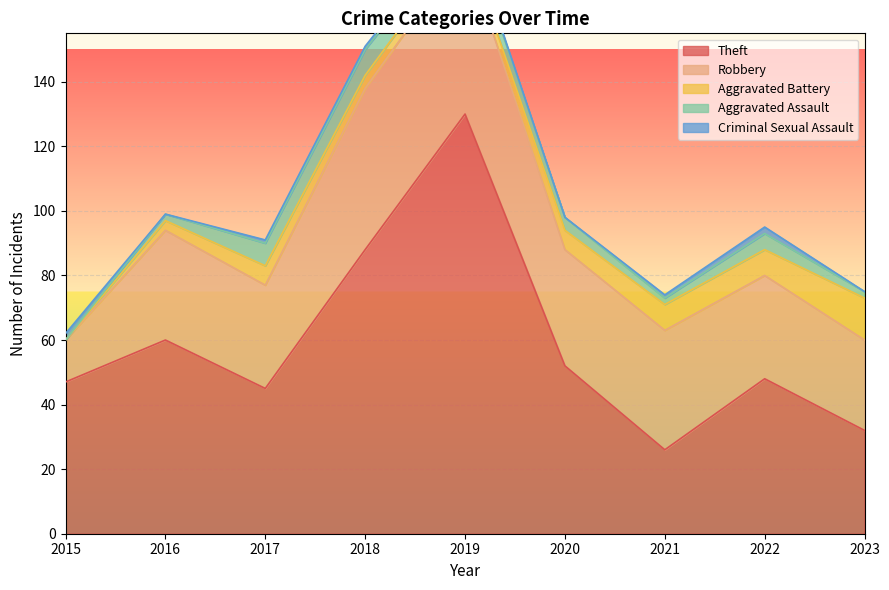

Does the chart display data point markers on the line(s)?

No